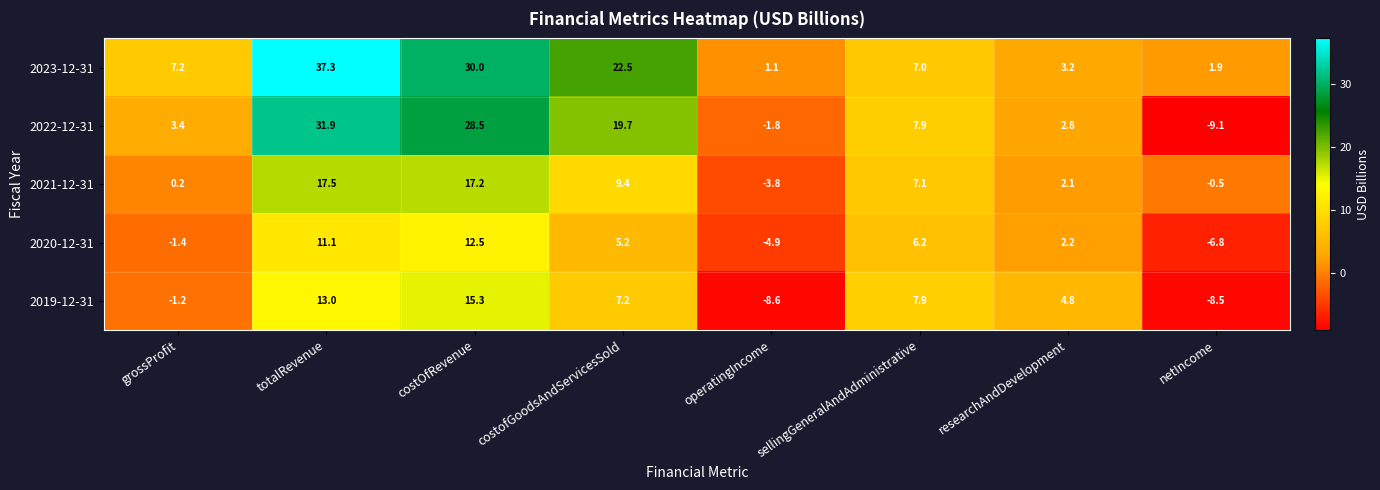

What is the sum of all 2019-12-31 values?

29.9